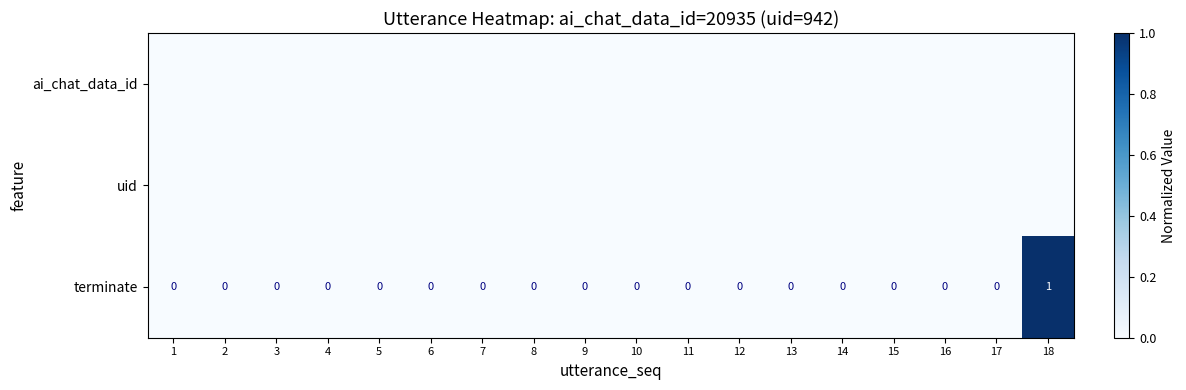

Which category has the highest value across all series?

18